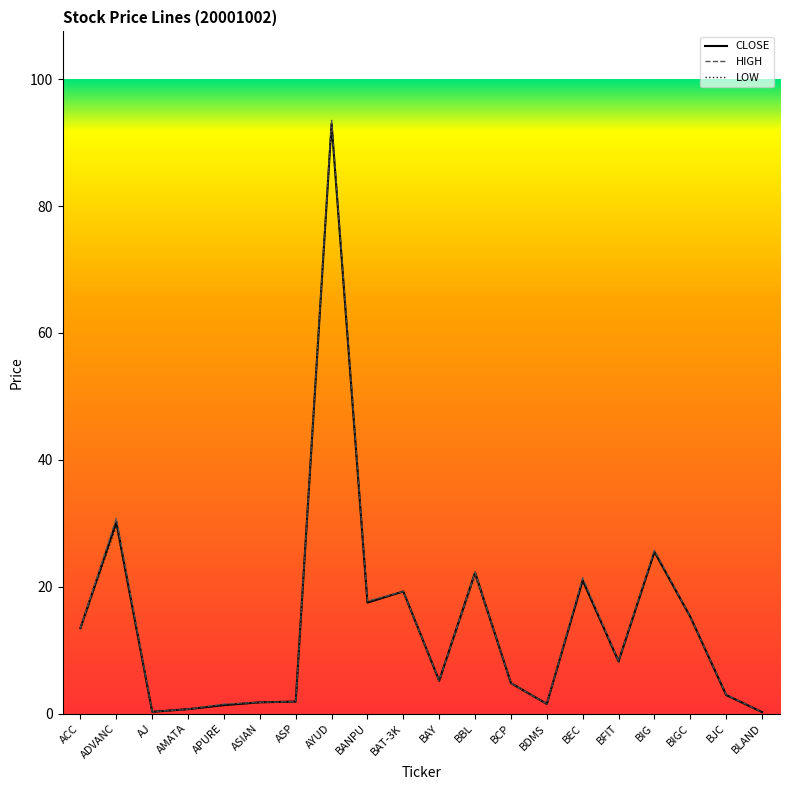

Rank the series by their average value, from lowest to highest.

LOW, CLOSE, HIGH